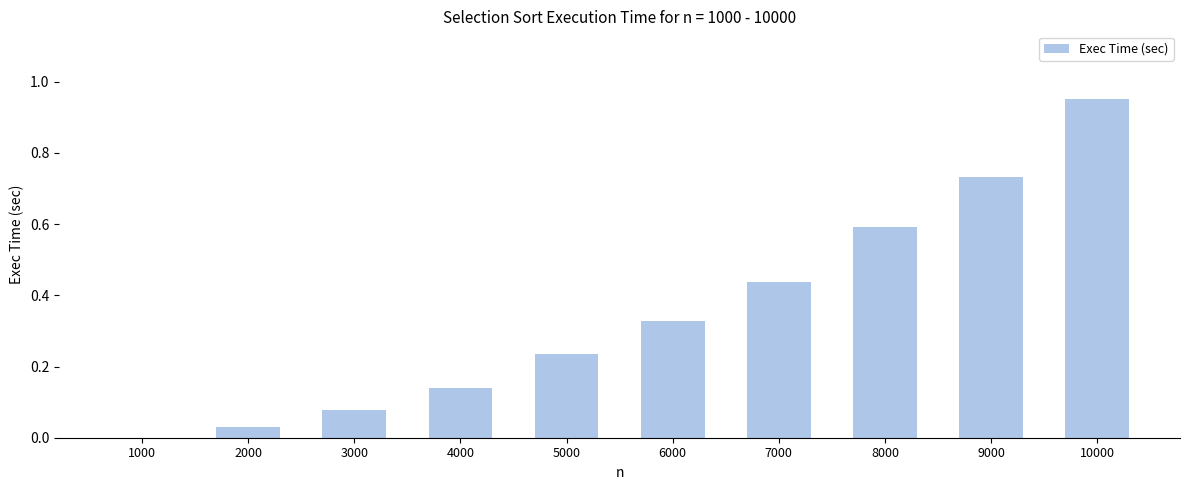

At which category does the chart reach its peak across all series?

10000